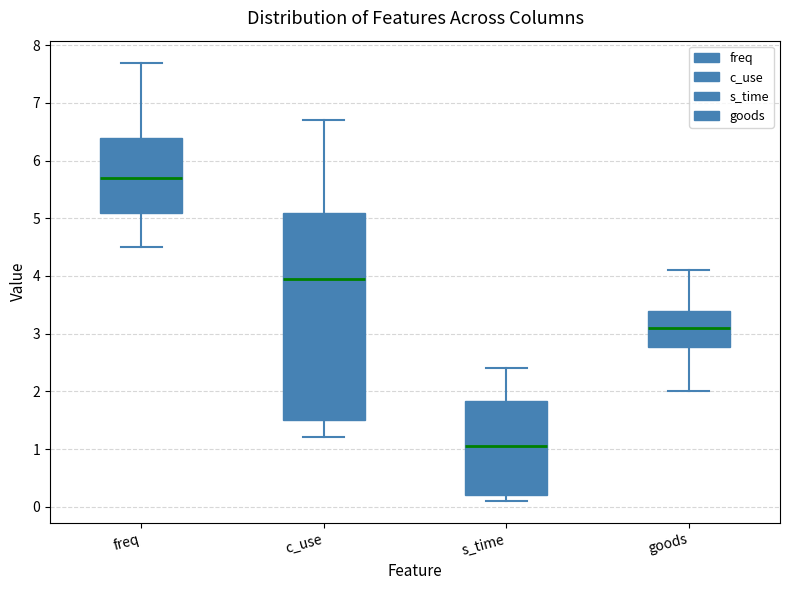

Reading left to right, read every box against the y-axis: the position of its median line, the range the box covers, and the ends of its whiskers. The values are not printed on the chart, so give them approximately, as read against the axis.

freq: median 5.7, box 5.1 to 6.4, whiskers 4.5 to 7.7
c_use: median 4.0, box 1.5 to 5.1, whiskers 1.2 to 6.7
s_time: median 1.1, box 0.2 to 1.8, whiskers 0.1 to 2.4
goods: median 3.1, box 2.8 to 3.4, whiskers 2.0 to 4.1